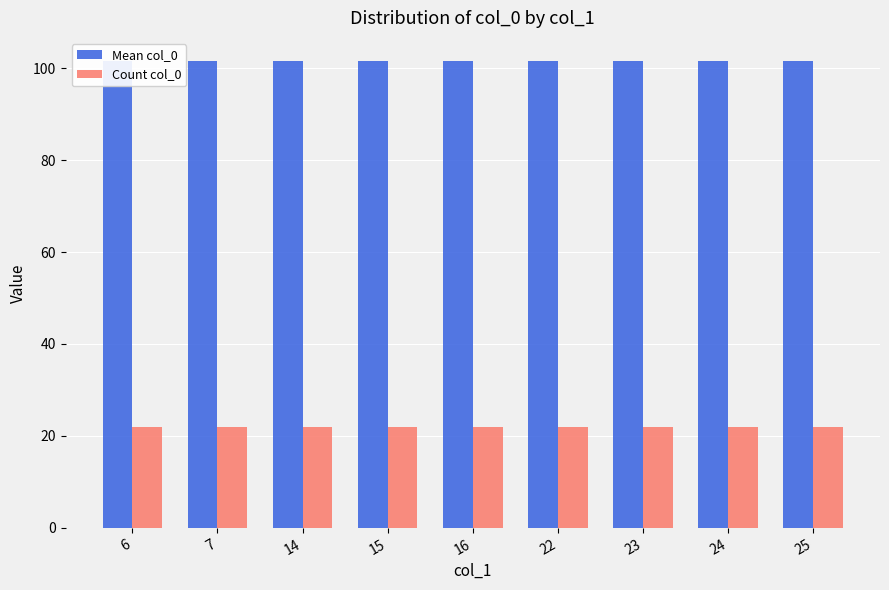

What value does the Mean col_0 series have at 24?

101.5